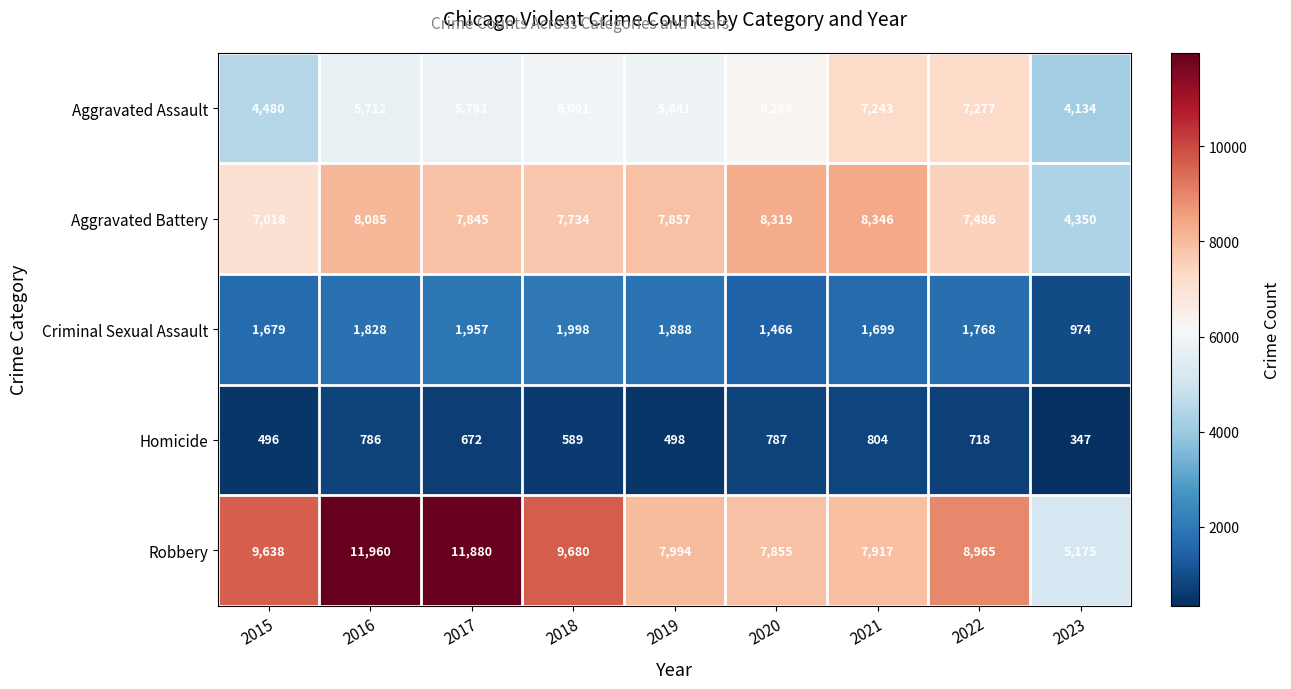

What is the maximum value shown in the chart?

11960